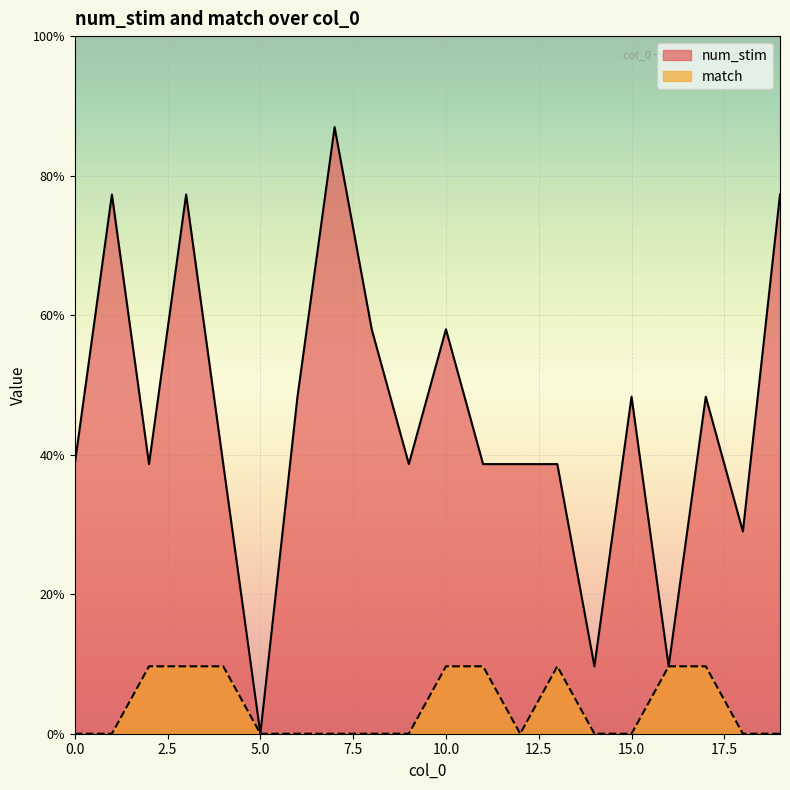

Count the number of data series in this chart.

2